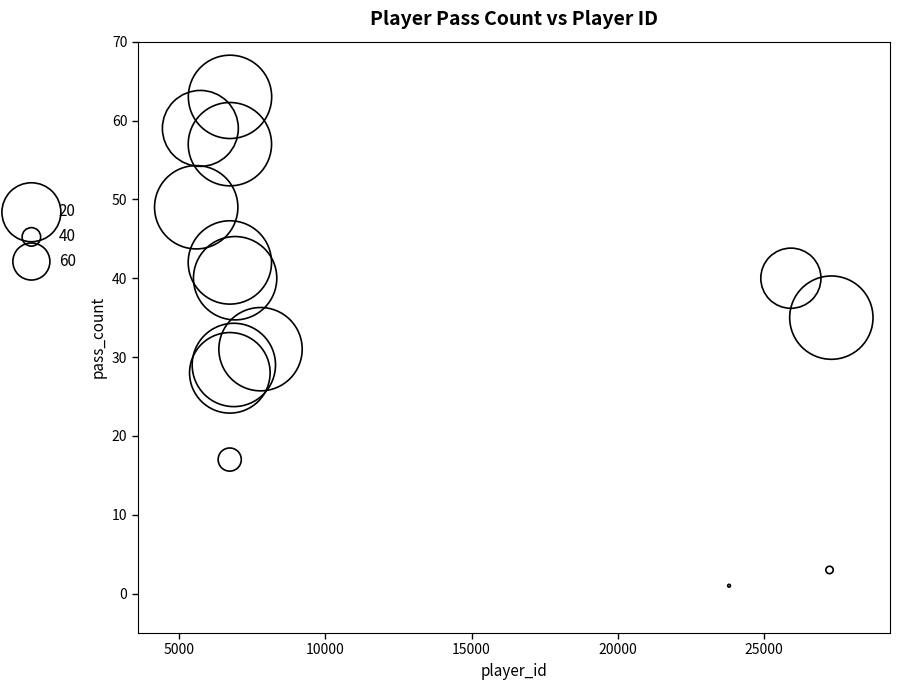

What is the range of X values (max minus min)?

21723